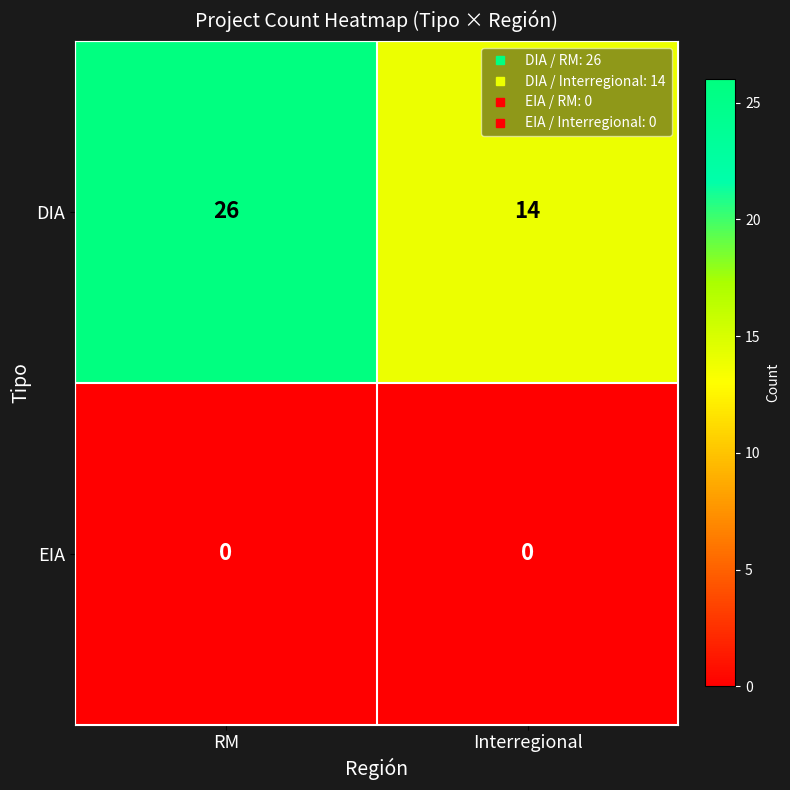

What is the difference between the maximum and minimum values in the DIA series?

12